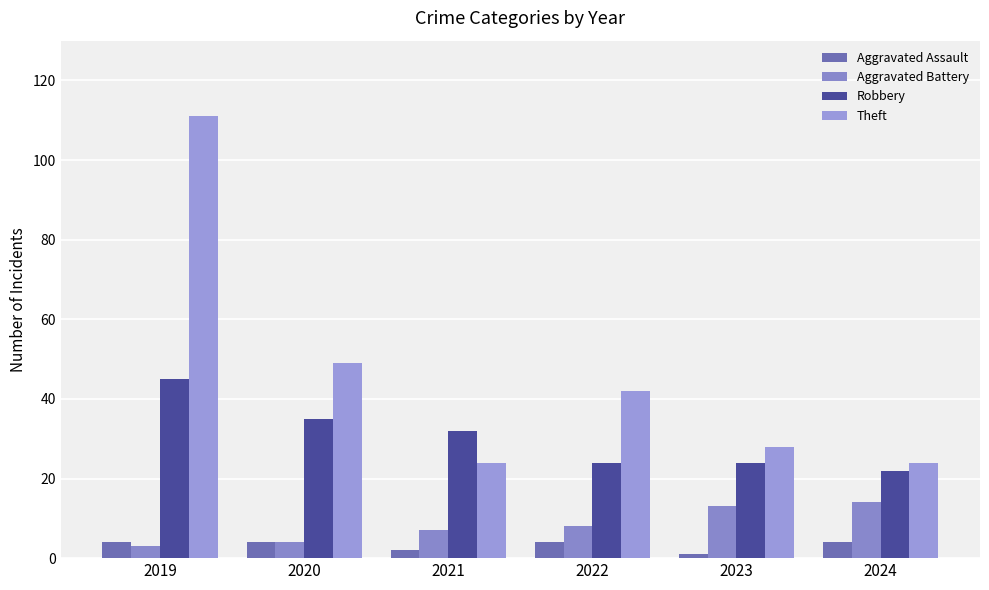

Is it true that Robbery equals 10 at 2021?

False